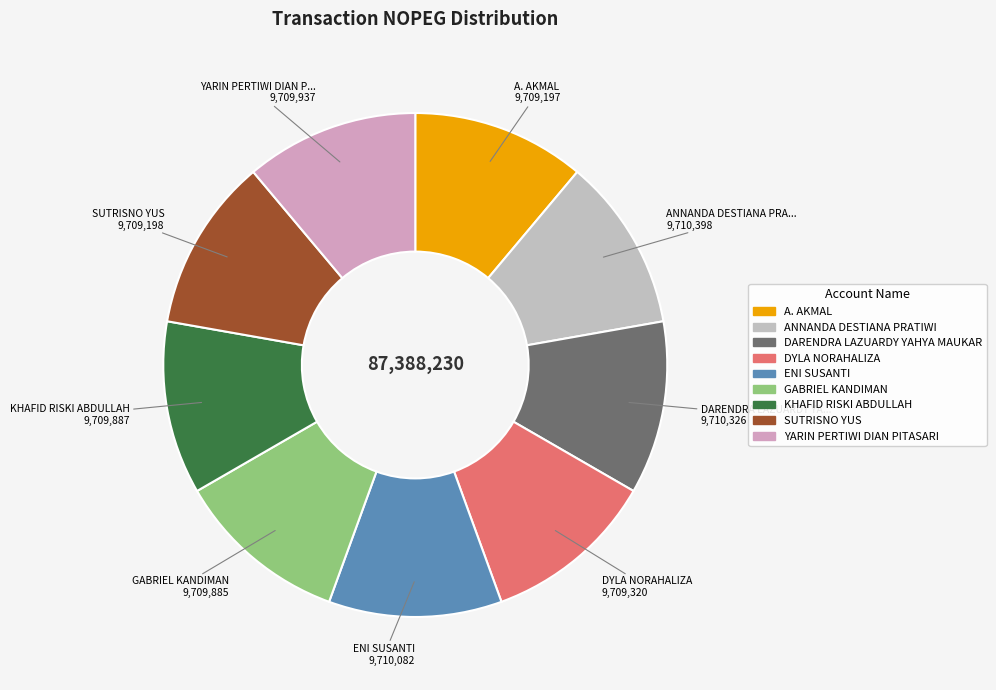

What is the change in value from DARENDRA LAZUARDY YAHYA MAUKAR to YARIN PERTIWI DIAN PITASARI?

-389